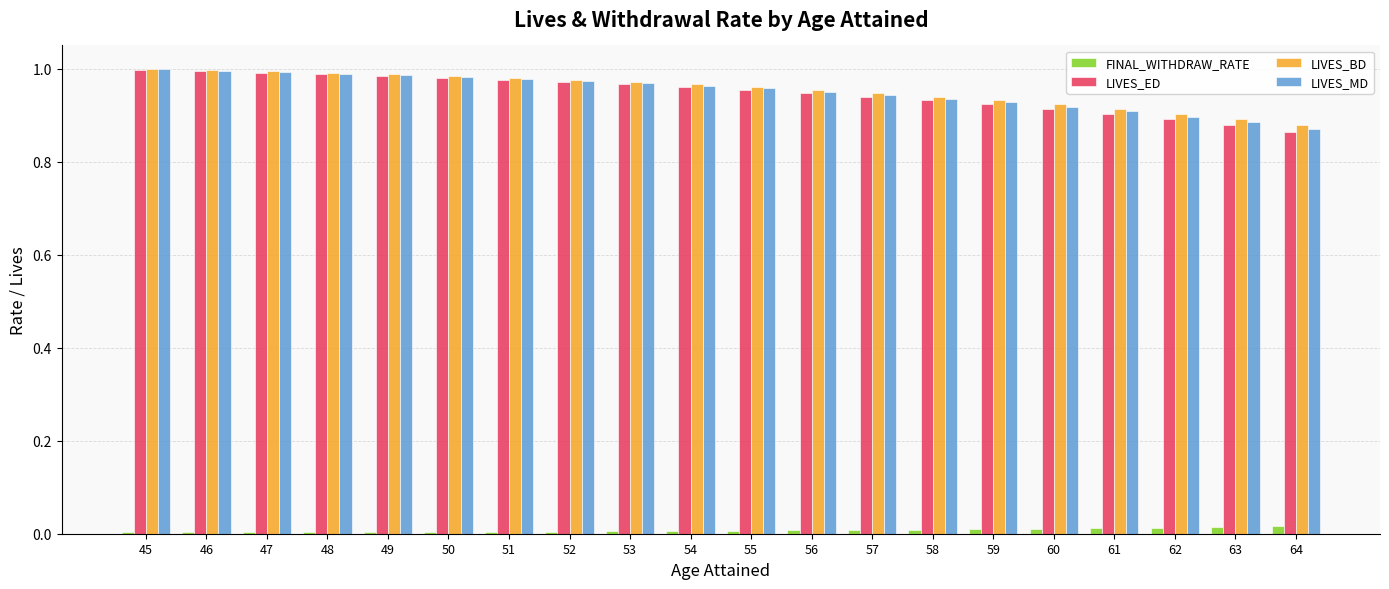

What is the sum of all LIVES_MD values?

19.0